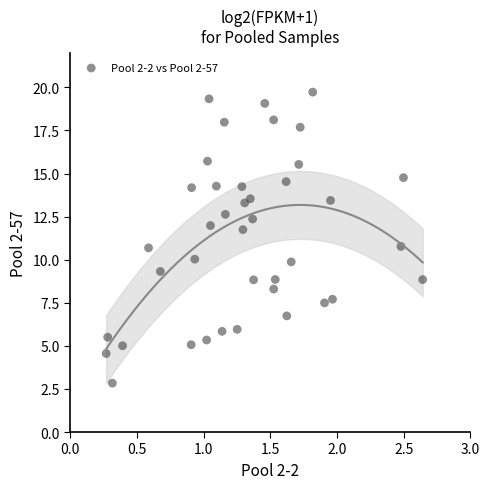

What is the range of Y values (max minus min)?

16.9